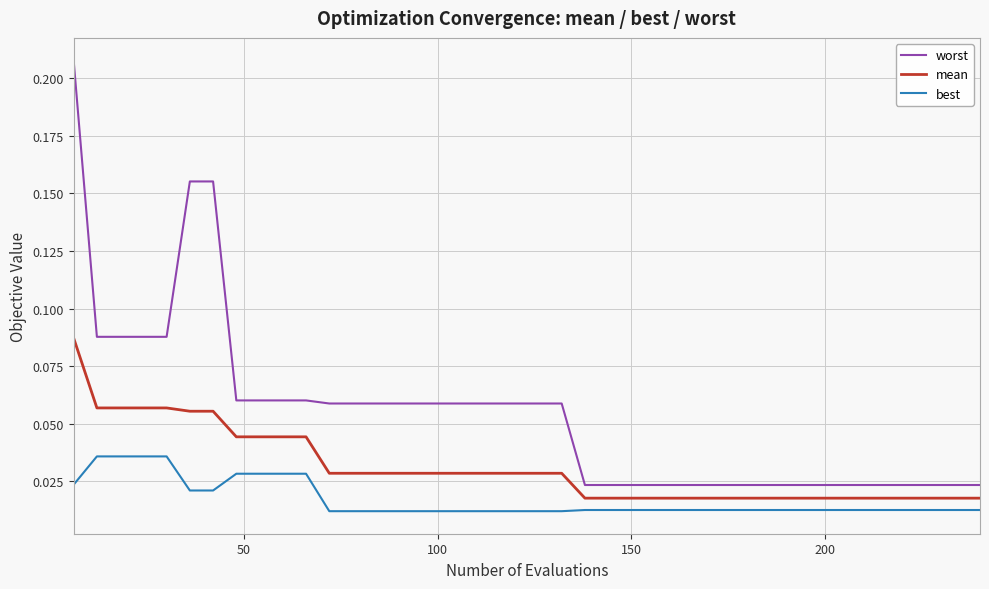

Which series has the widest spread of values?

worst